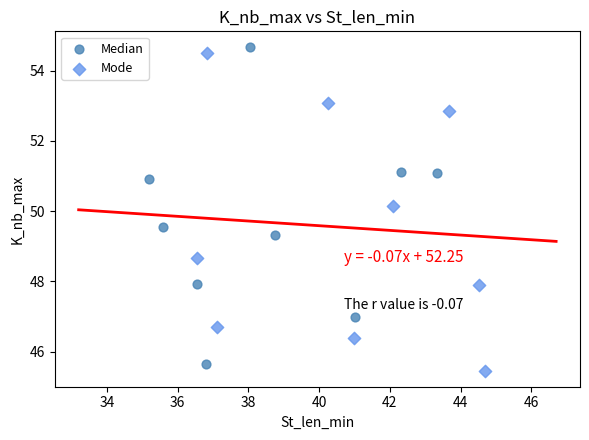

Which series contains the lowest Y value?

Mode